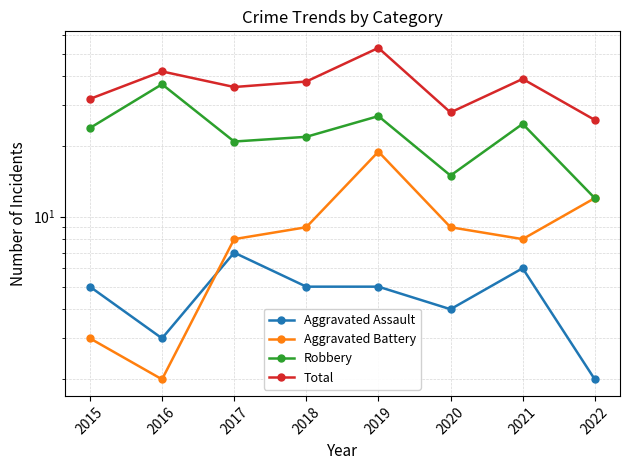

True or false: Total has more than 0 points higher than both neighbors.

True